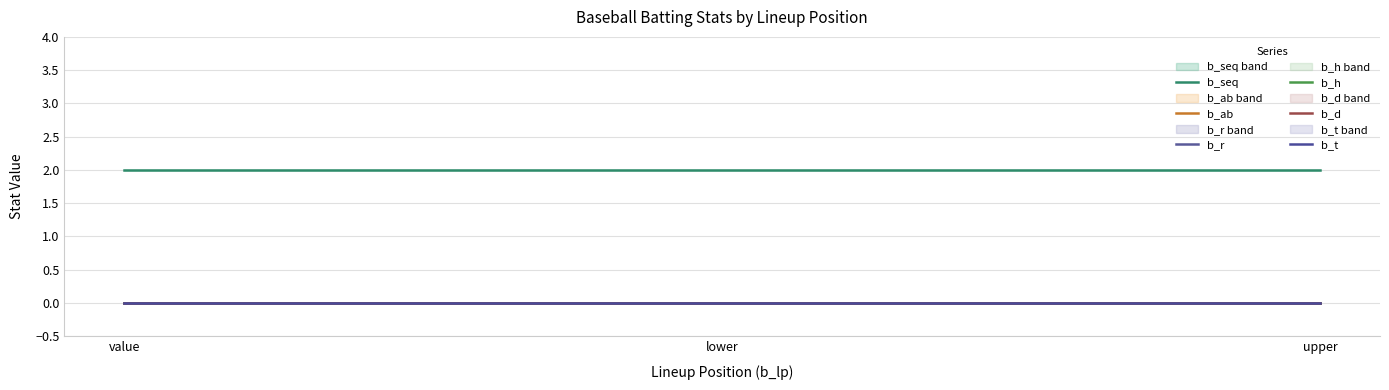

True or false: b_seq has a value of 2 at lower.

True